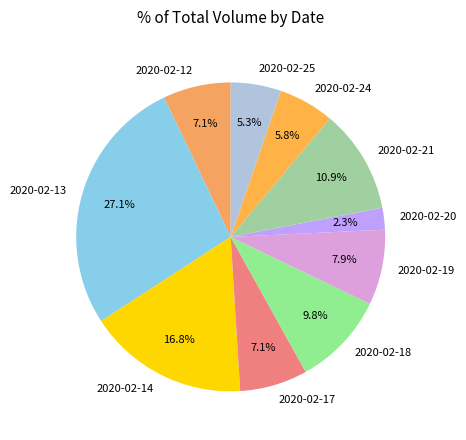

Is it true that 2020-02-13 is 16% of the pie?

False